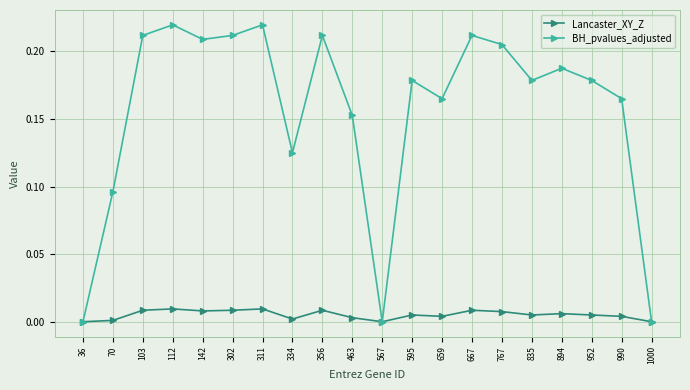

Is the value of Lancaster_XY_Z at 595 greater than the value of BH_pvalues_adjusted at 311?

No